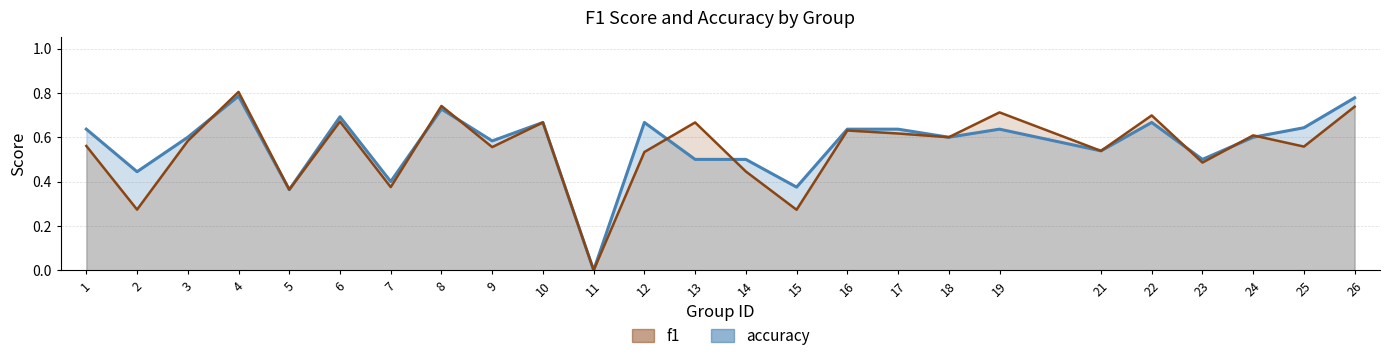

Which series has the widest spread of values?

f1